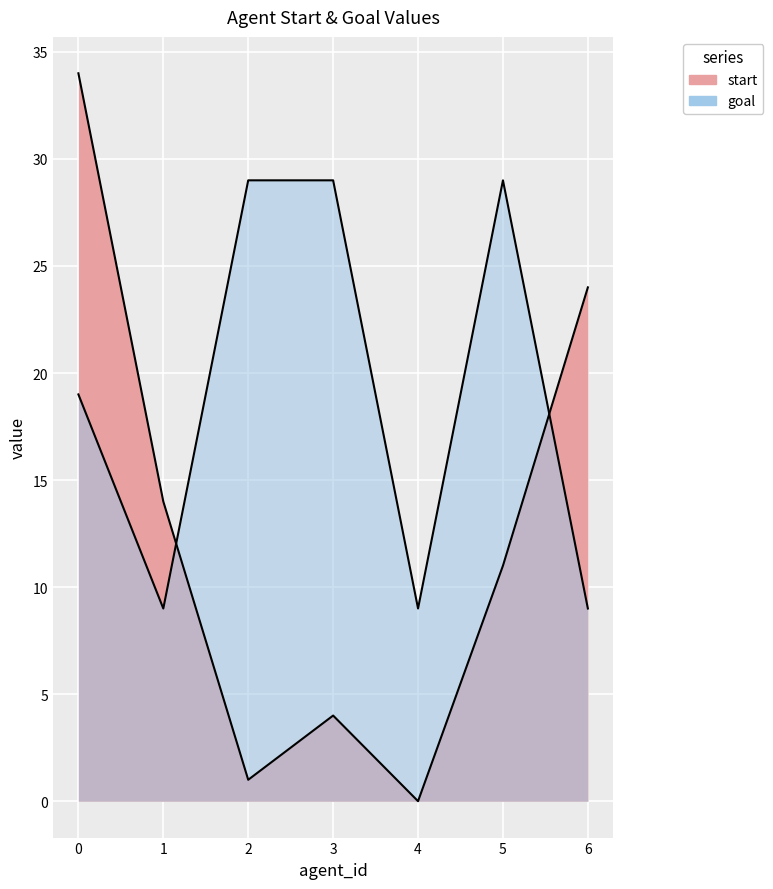

True or false: start and goal intersect in this chart.

True